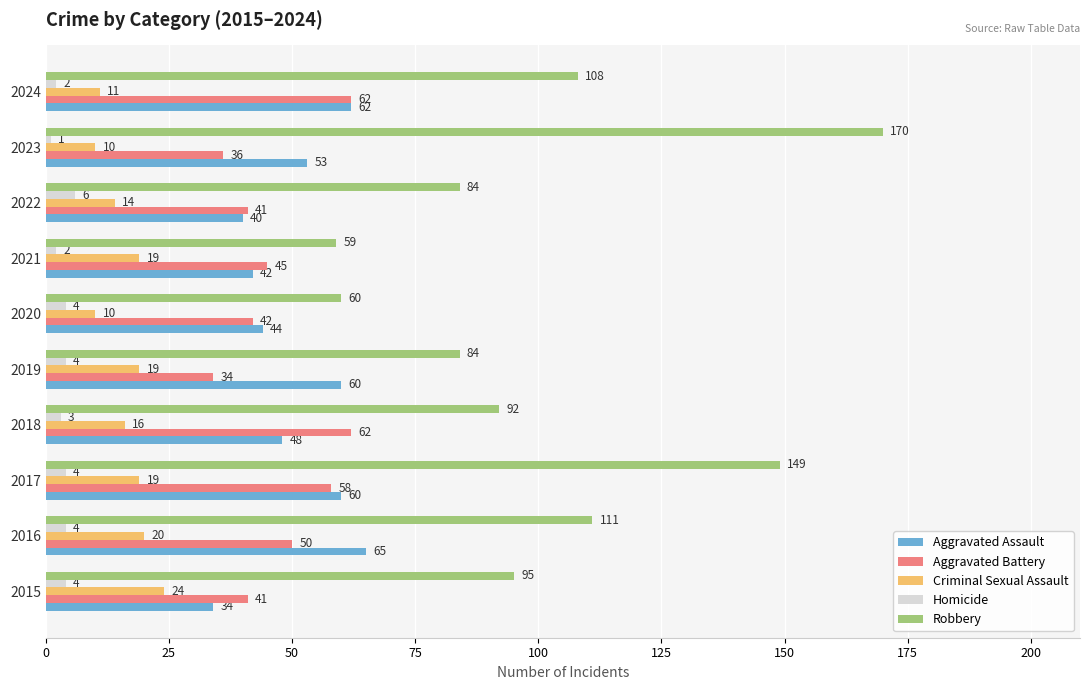

At which label is Aggravated Assault closest to 49?

2018